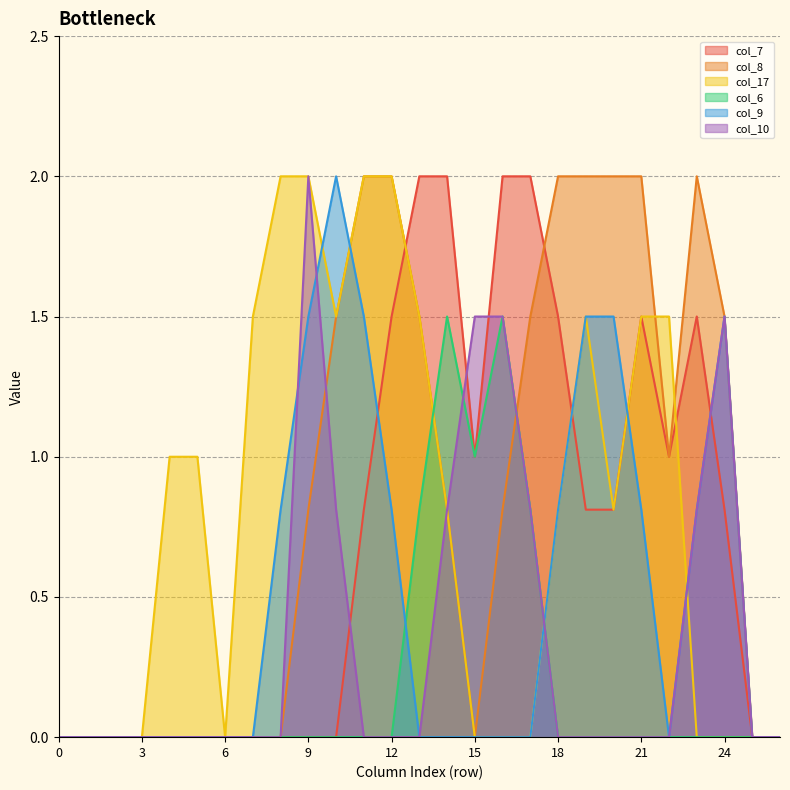

At which label is col_9 closest to 1?

8